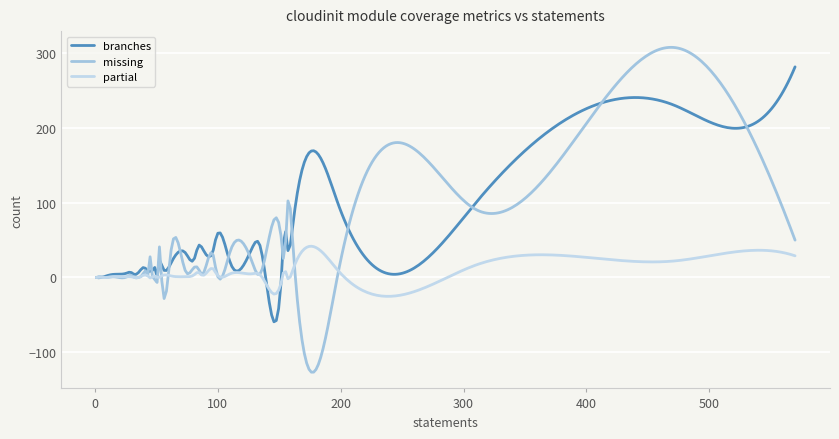

Which series has the widest spread of values?

missing